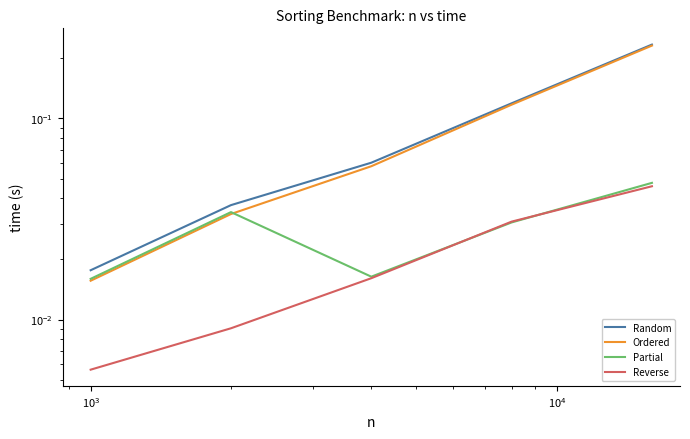

In Partial, how many points are higher than both neighbors (excluding endpoints)?

1